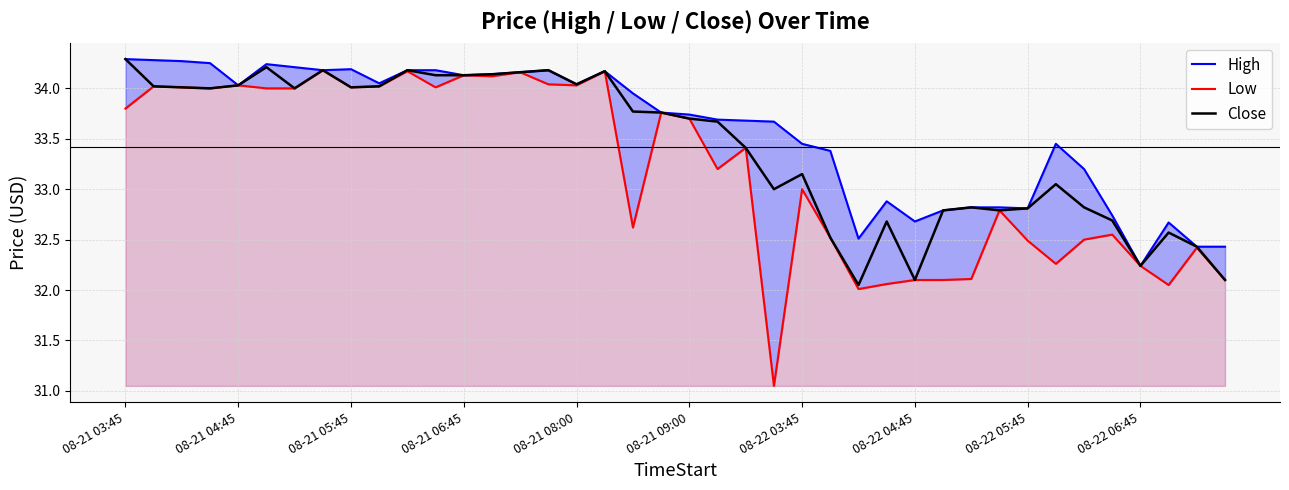

At how many categories does at least one series exceed 33?

28